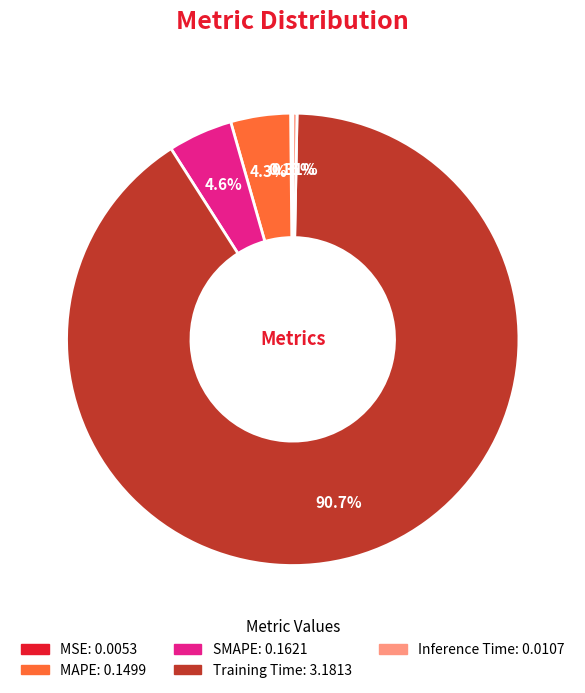

Between MAPE and Training Time, which is larger?

Training Time